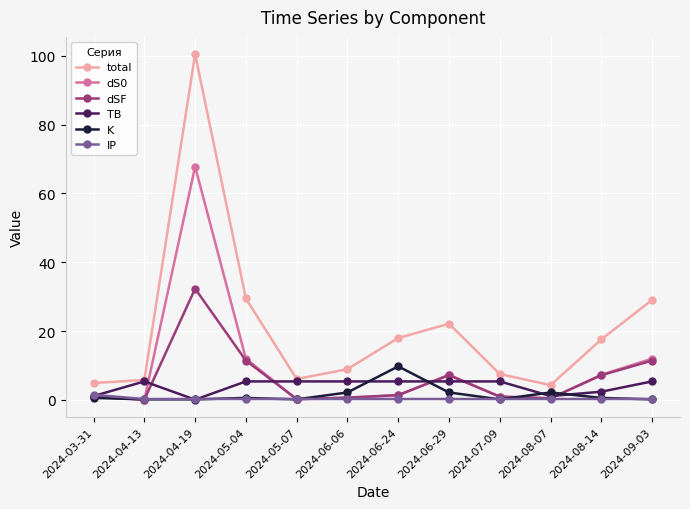

What is the sum of all dSF values?

74.0